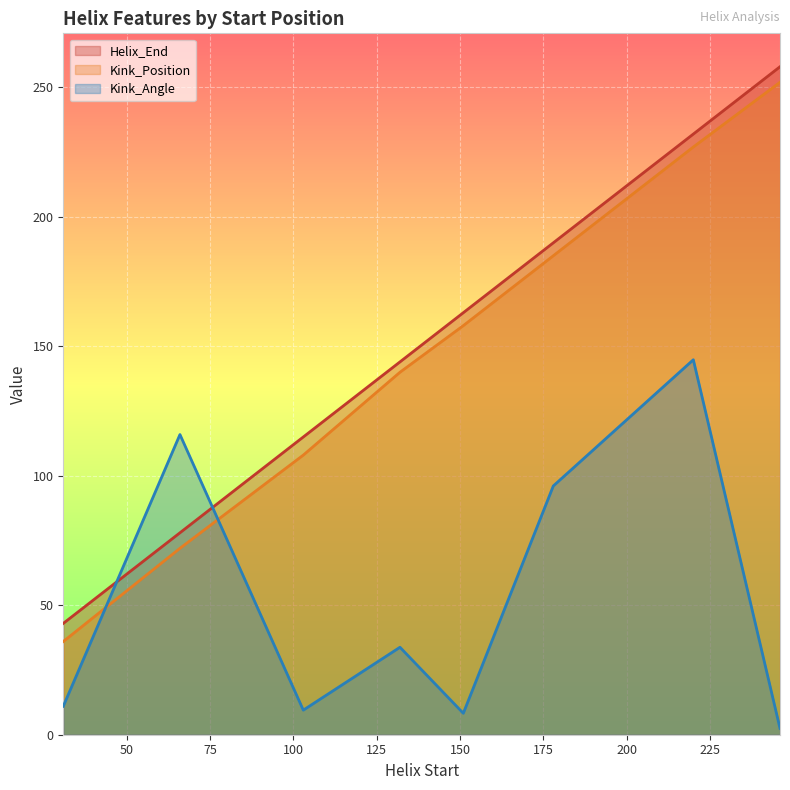

Which series has the largest range (max minus min)?

Kink_Position